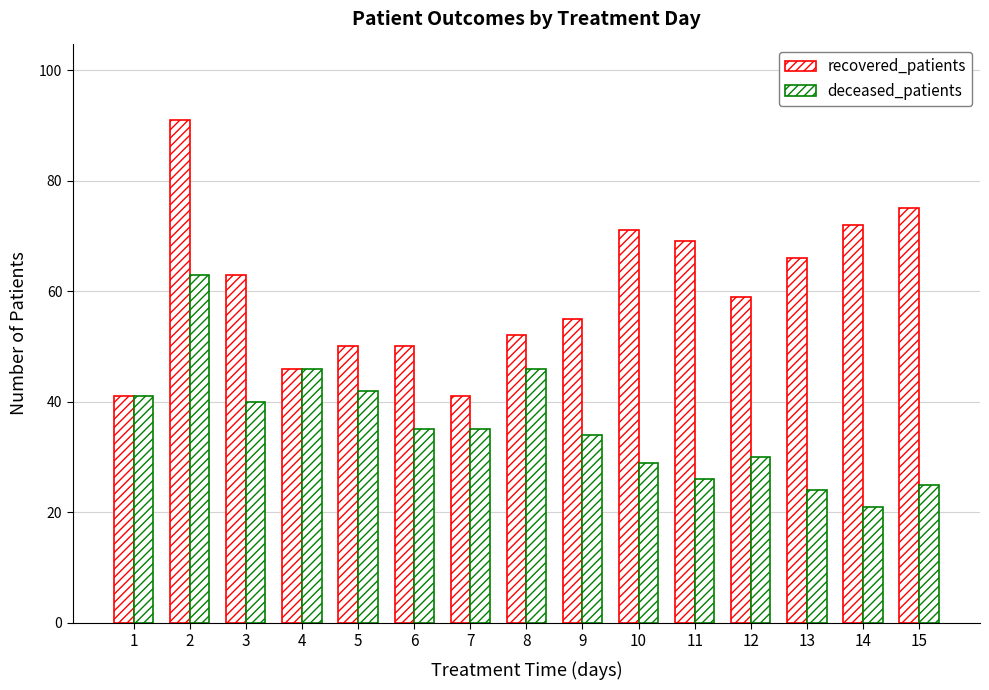

What is the sum of the deceased_patients values at 8 and 1?

87